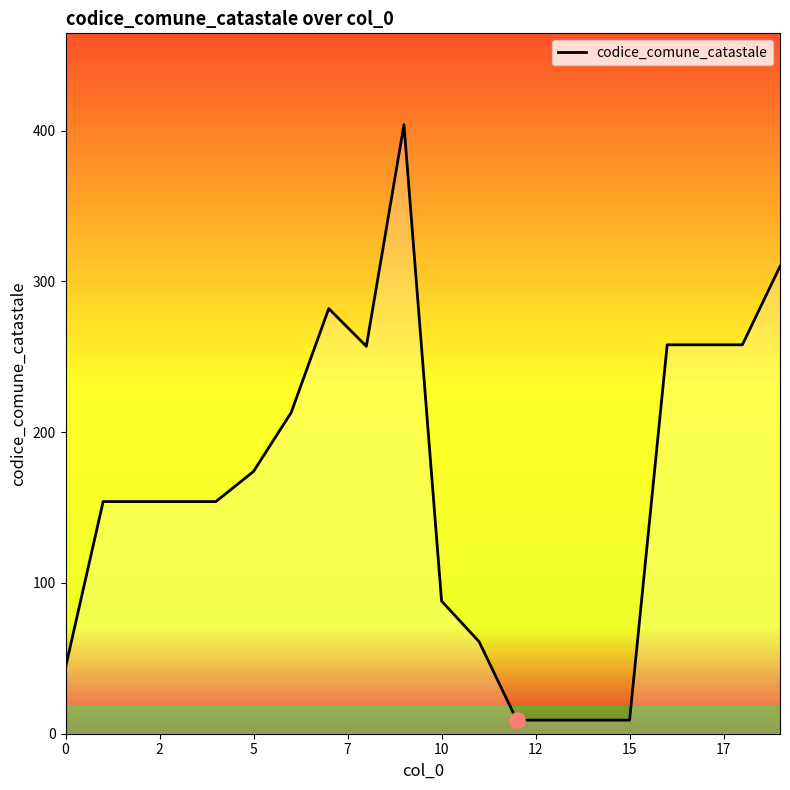

What is the difference between the maximum and minimum values?

395